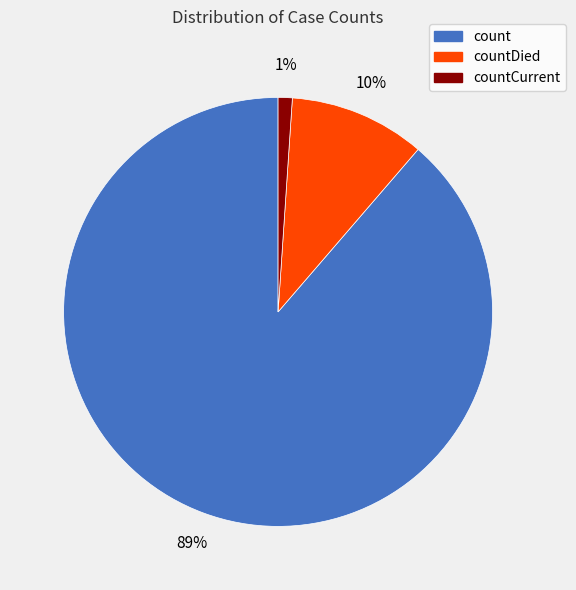

How many segments does this pie chart have?

3